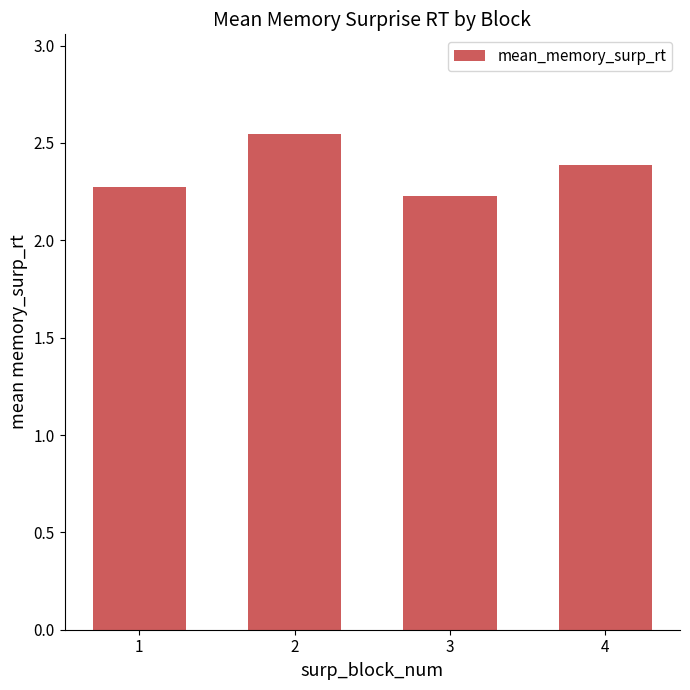

What is the ratio of the value at 3 to the value at 2?

0.9